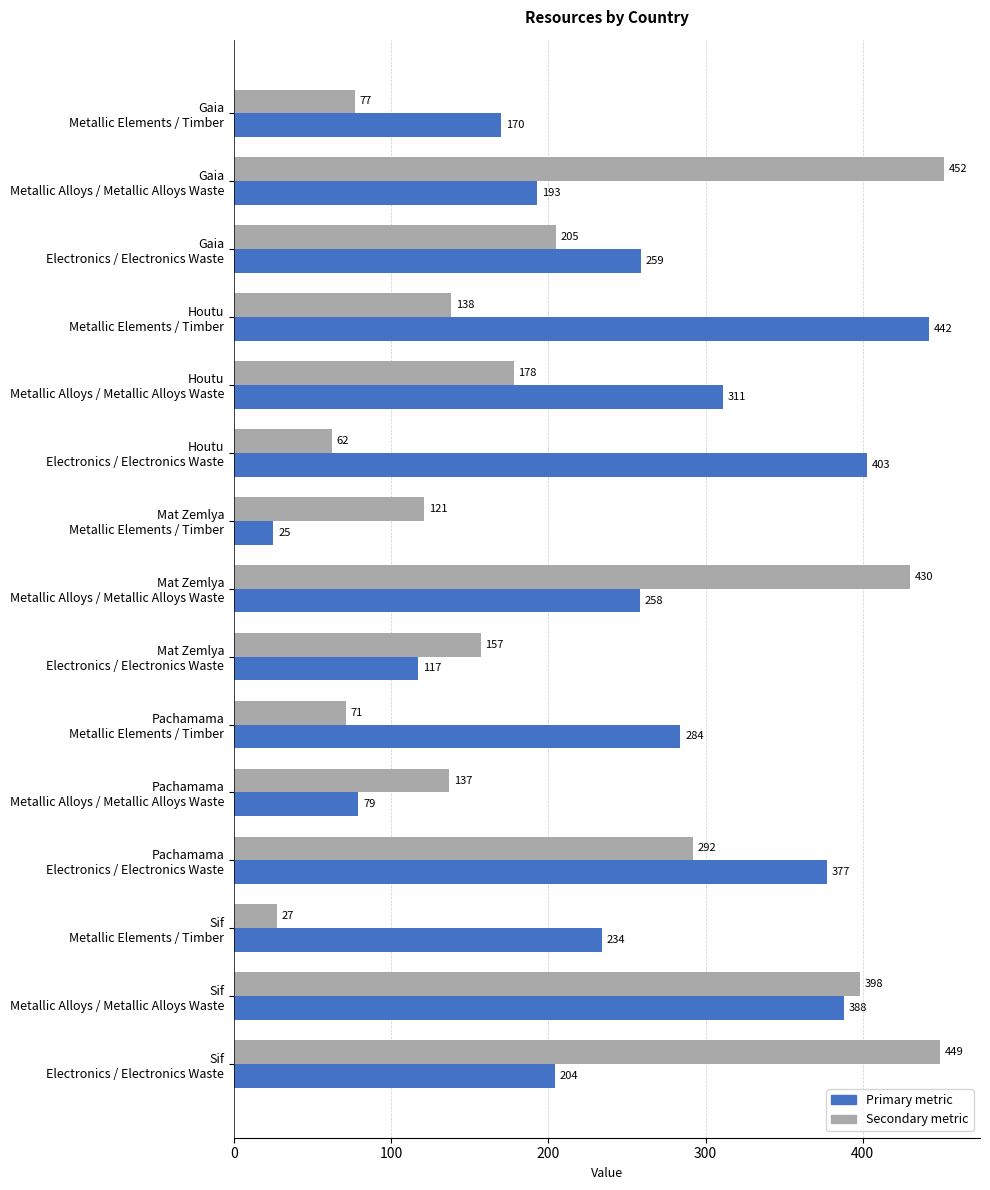

What is the maximum value shown in the chart?

452